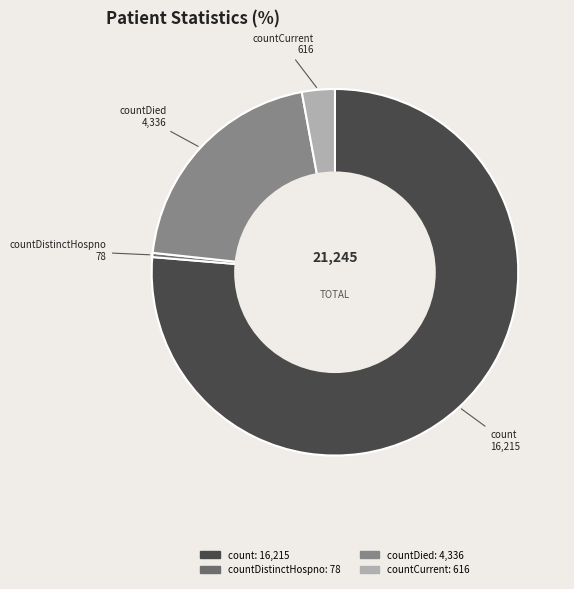

Is there any slice that represents more than half of the pie?

Yes